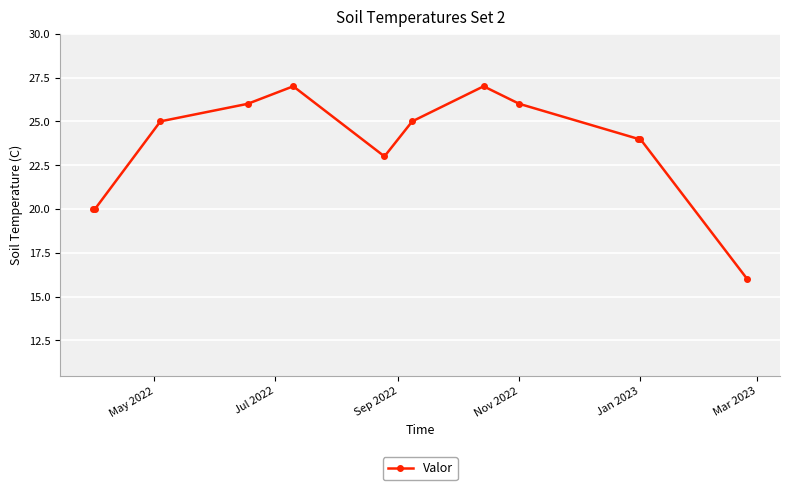

True or false: the data has more than 0 interior local peaks.

True